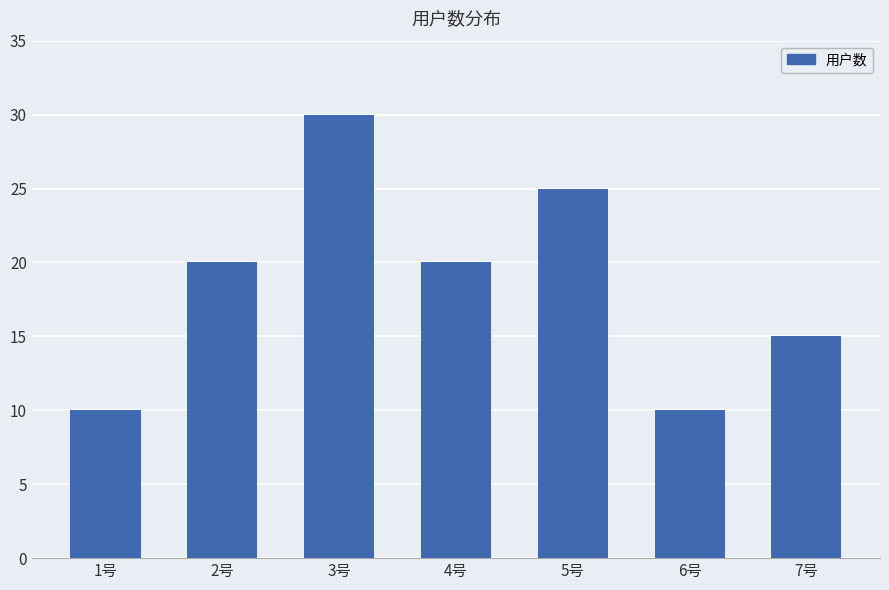

What is the difference between the maximum and second lowest values?

20